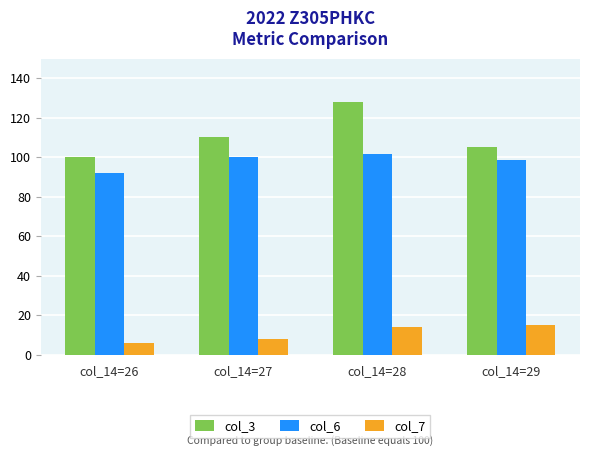

How many distinct data groups are displayed?

3